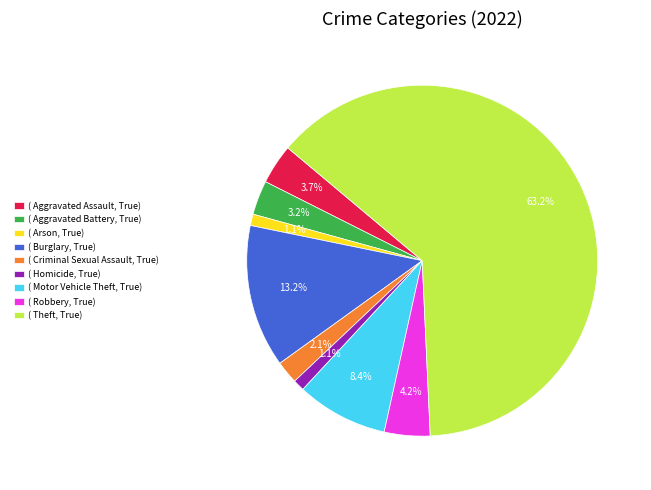

Count the number of slices in the pie.

9